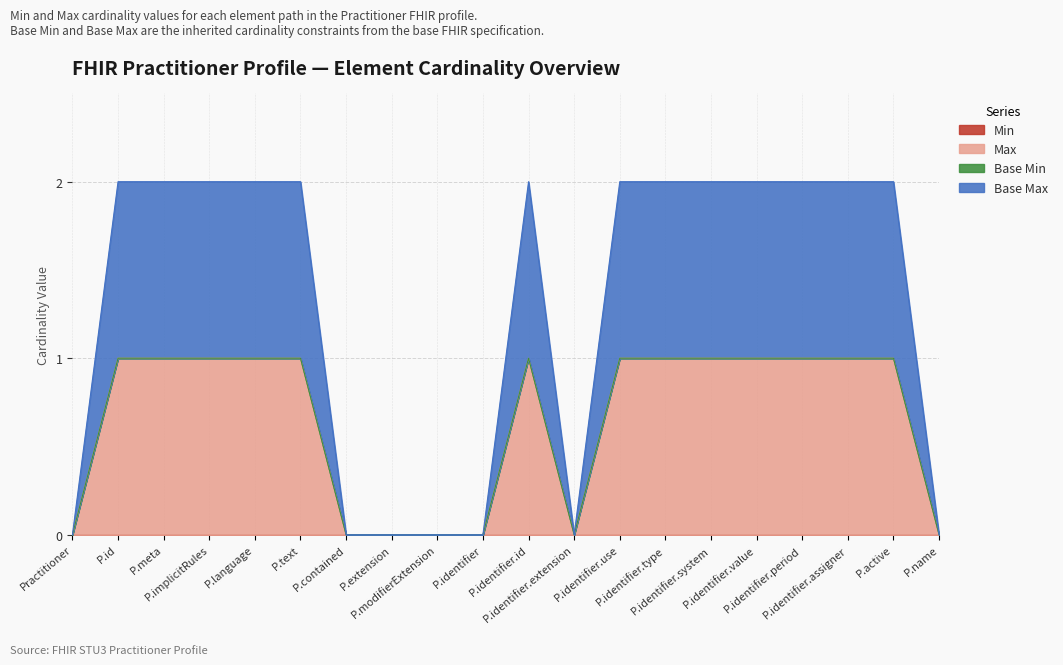

Does the chart display data point markers on the line(s)?

No